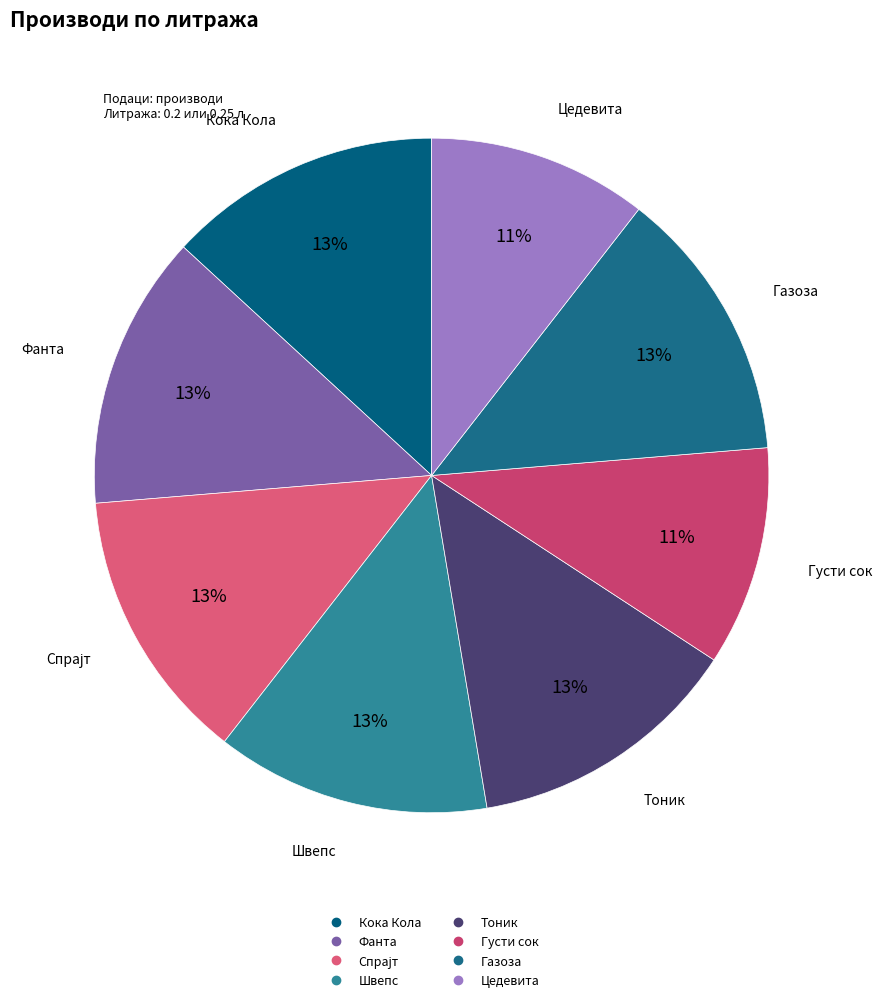

The Цедевита slice represents 23% of the pie. True or false?

False